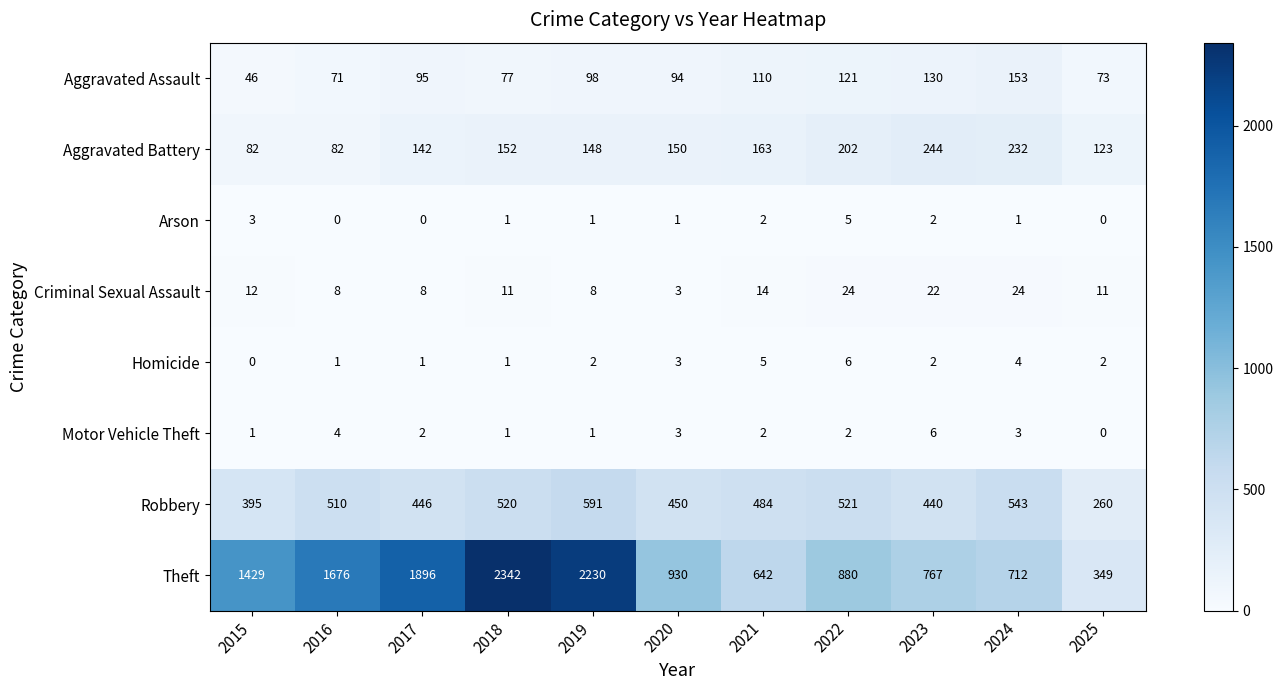

Where is Aggravated Assault nearest to the value 99?

2019